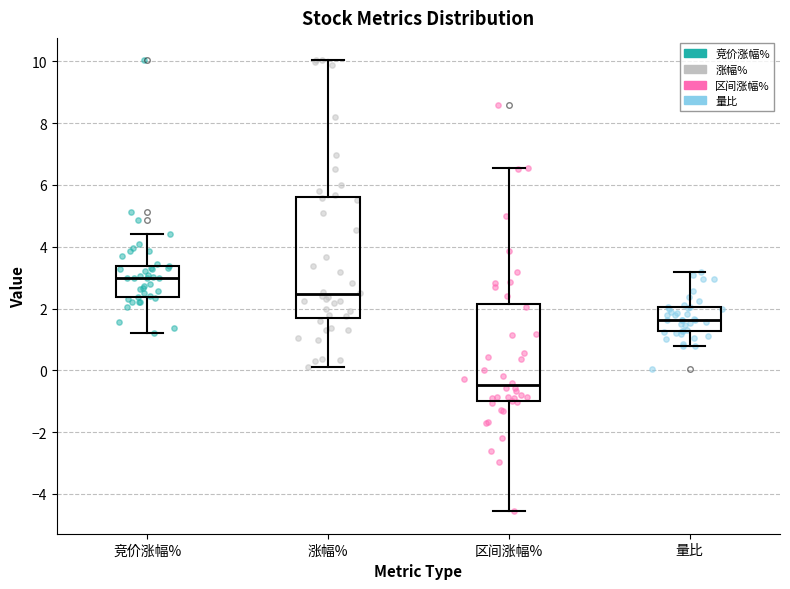

Where does the upper whisker of the box for 区间涨幅% end on the y-axis? The values are not printed on the chart, so give them approximately, as read against the axis.

6.6